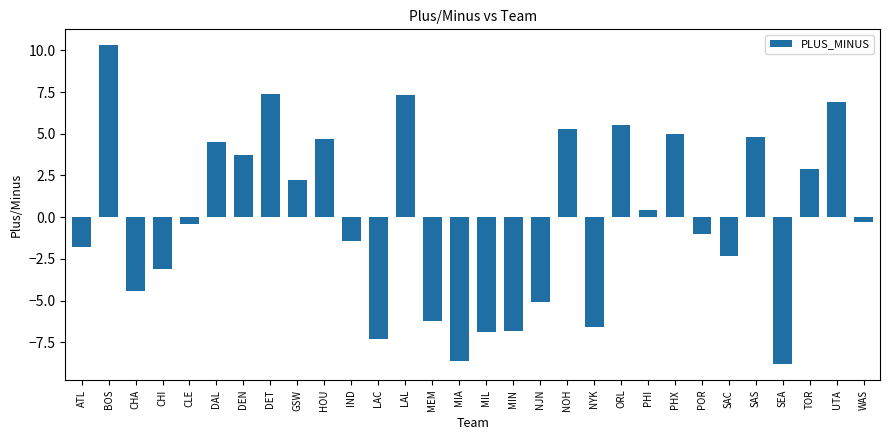

How many bars are there in total?

30